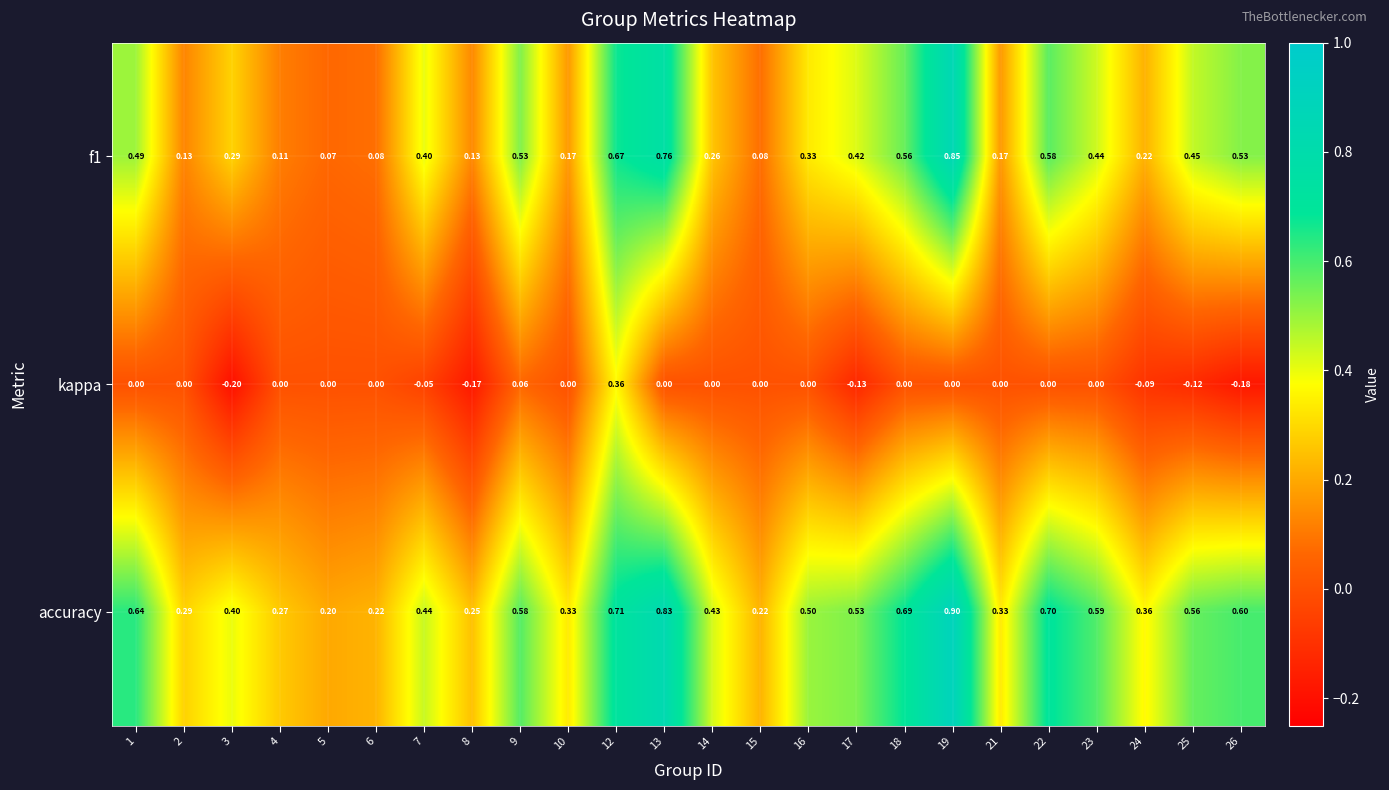

Which category has the highest value across all series?

19